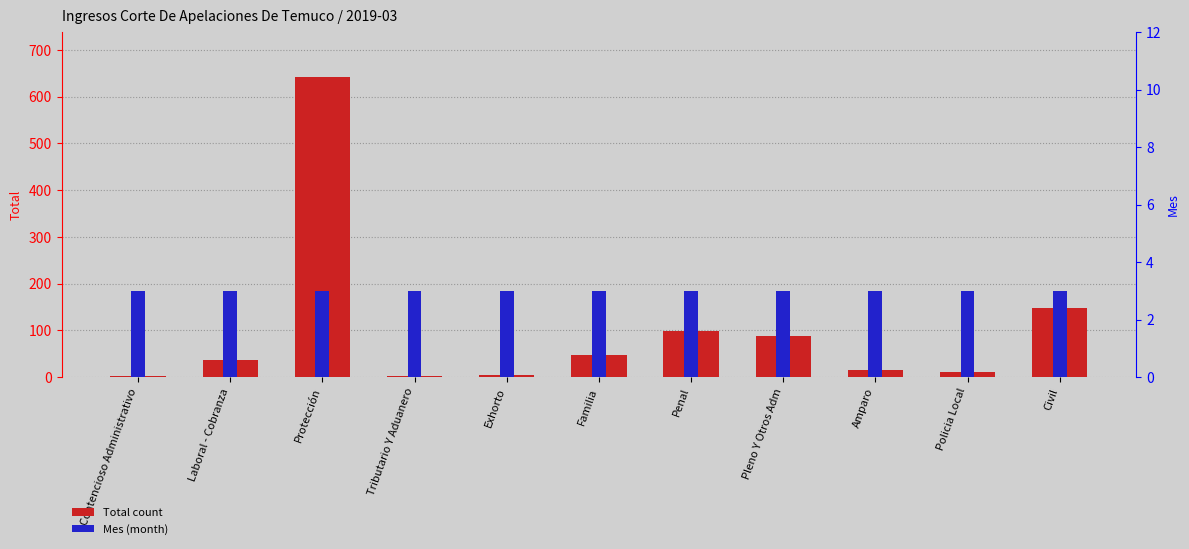

How many values in the Total count series exceed 37?

5